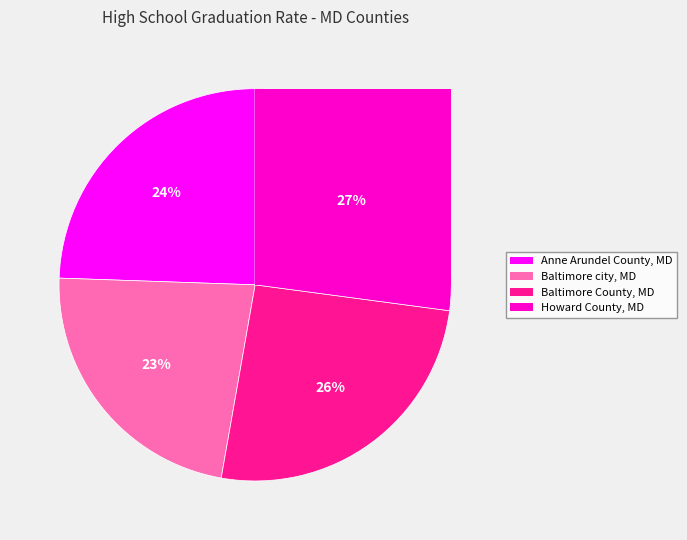

Rank the categories by value from highest to lowest.

Howard County, MD, Baltimore County, MD, Anne Arundel County, MD, Baltimore city, MD